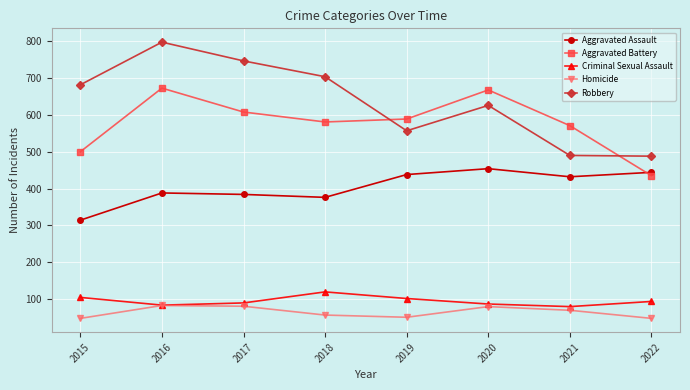

What is the highest value of the Robbery series?

798